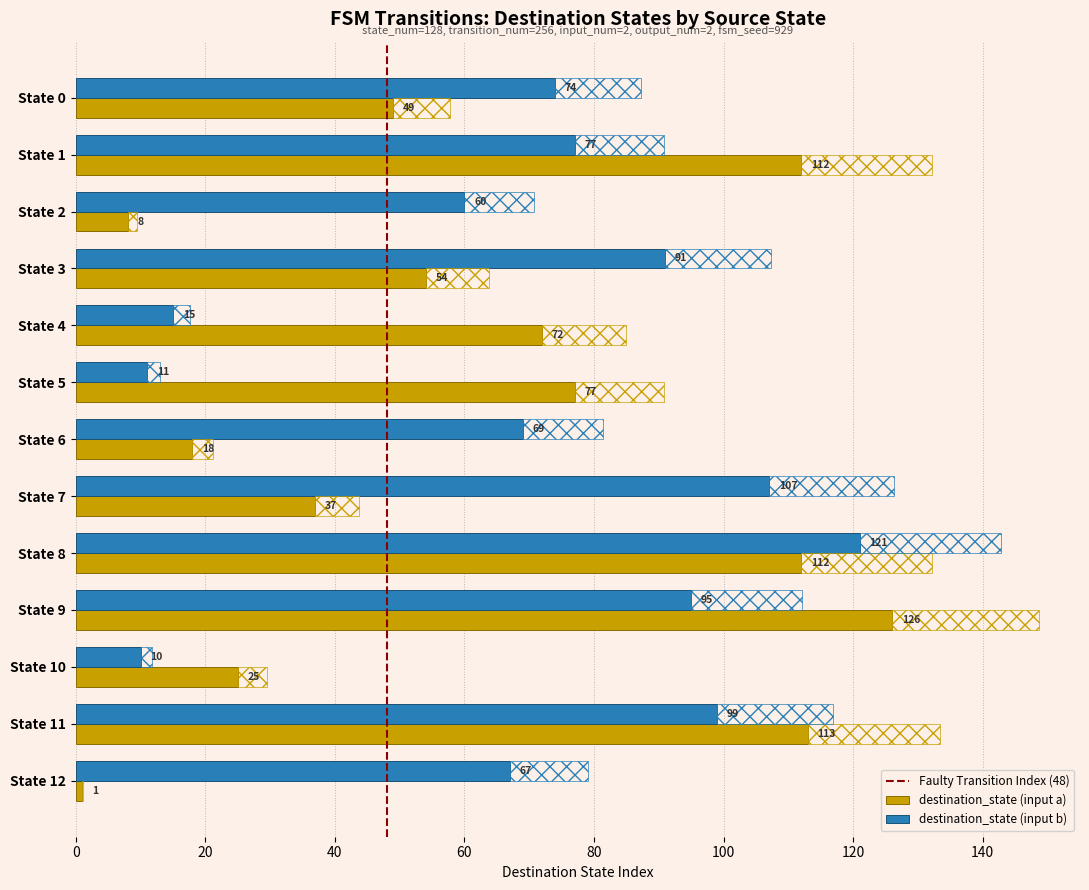

Where is destination_state (input a) nearest to the value 63?

State 3